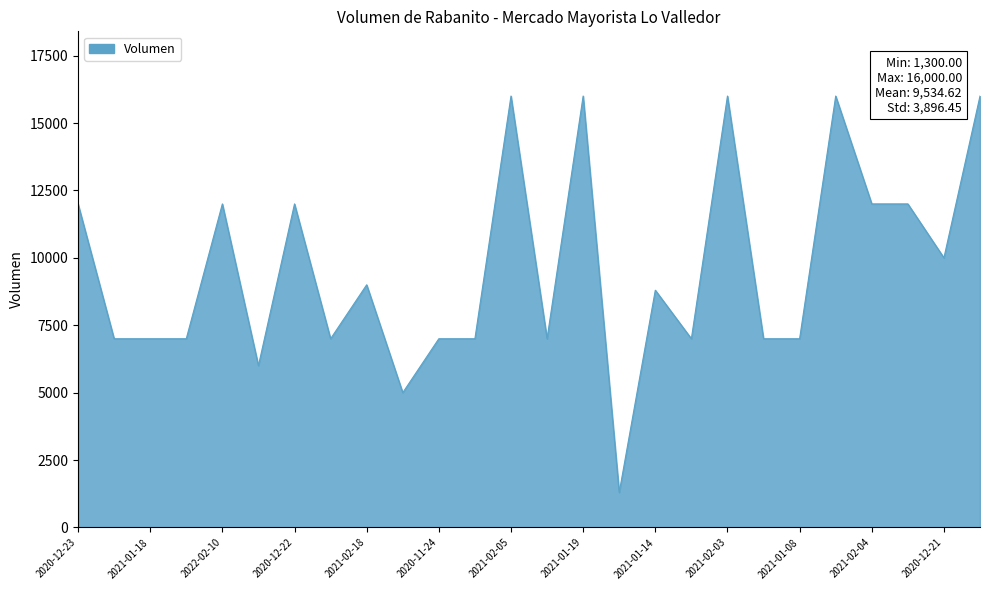

What is the minimum value shown in the chart?

1300